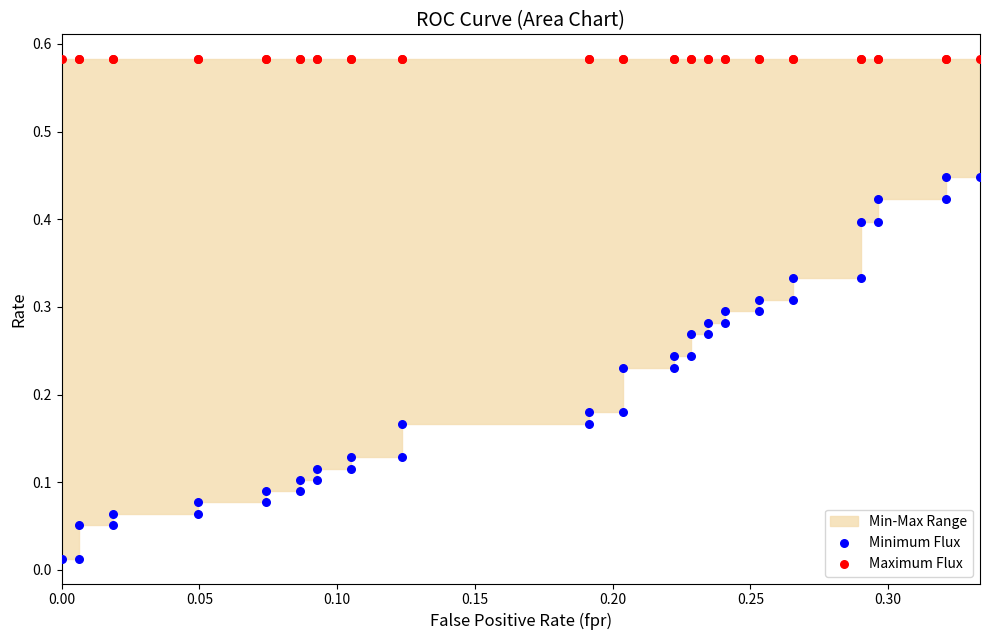

Which series reaches the minimum Y coordinate?

Minimum Flux